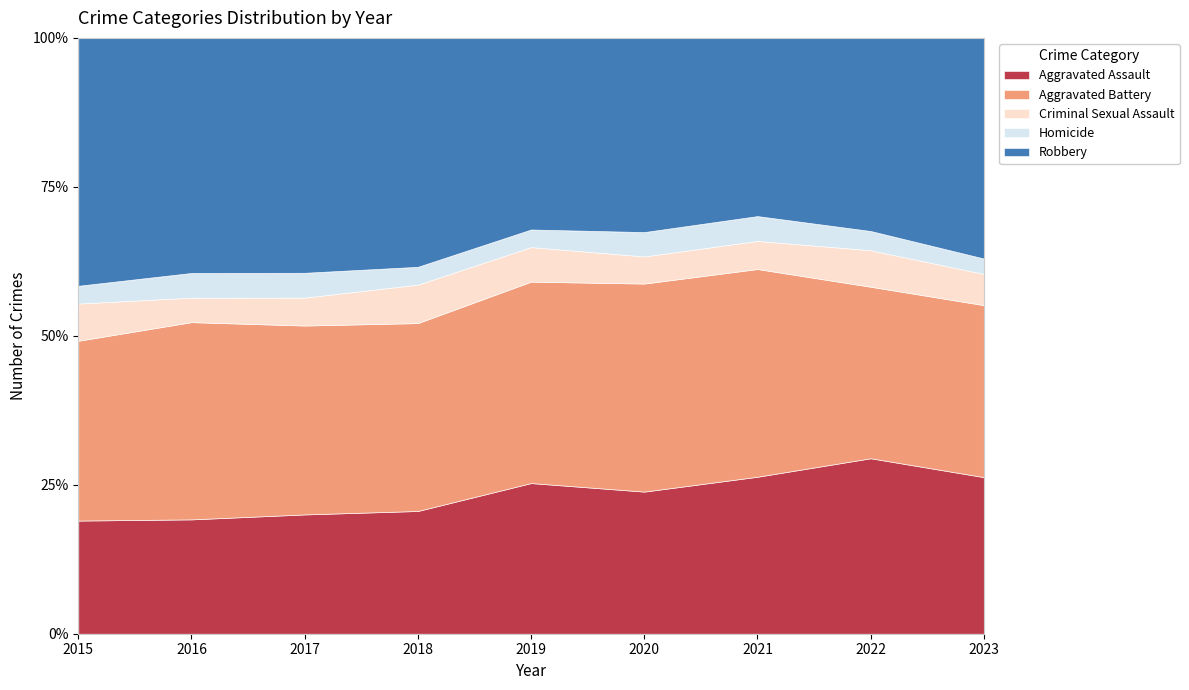

At which category is the sum across all series the highest?

2016